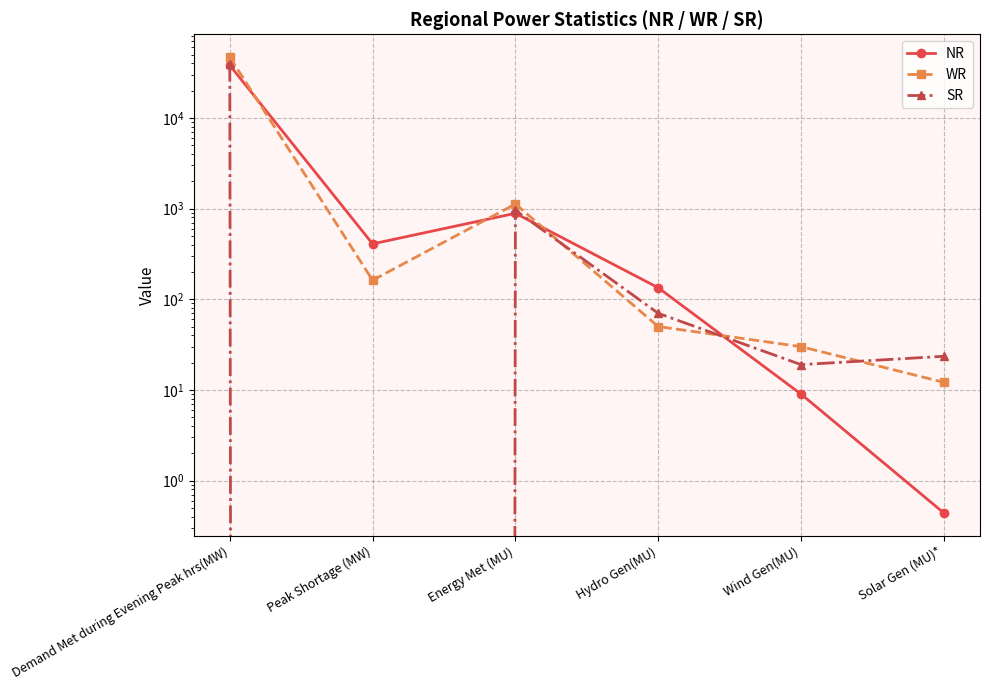

What are all the series names shown in the legend?

NR, WR, SR